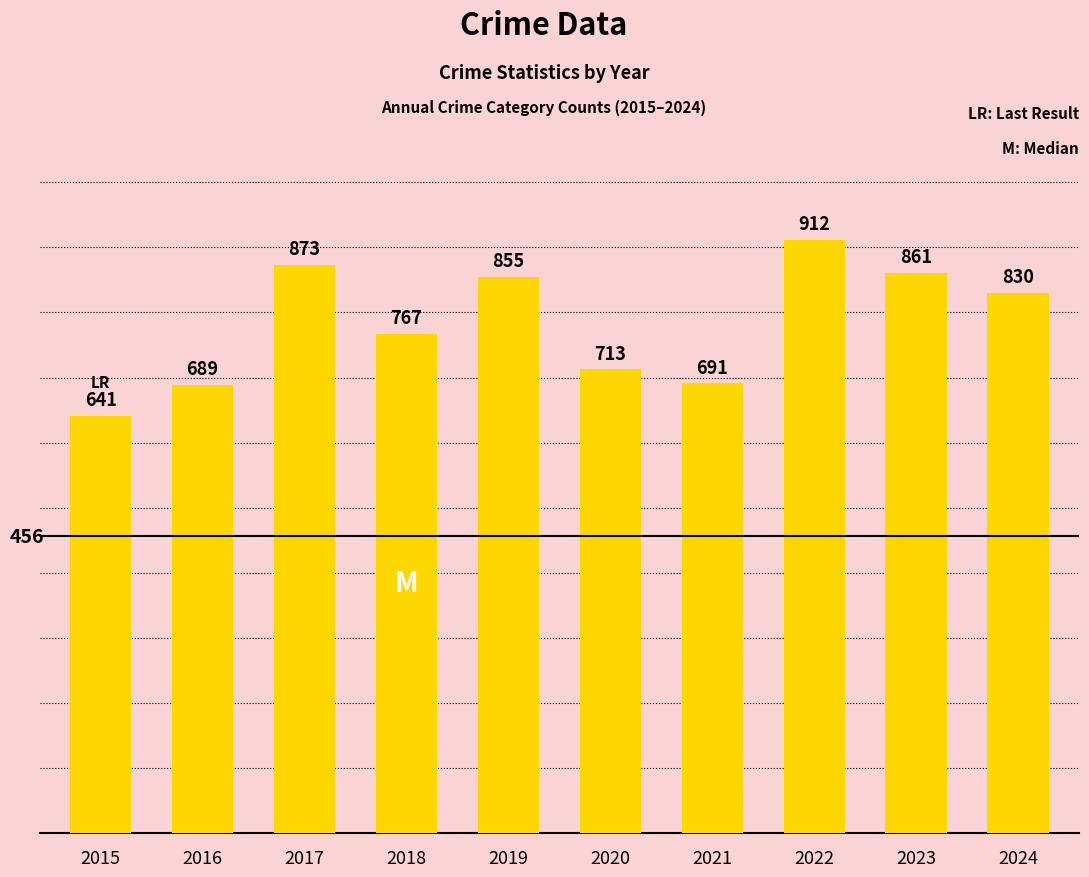

Which has a higher value, 2023 or 2019?

2023